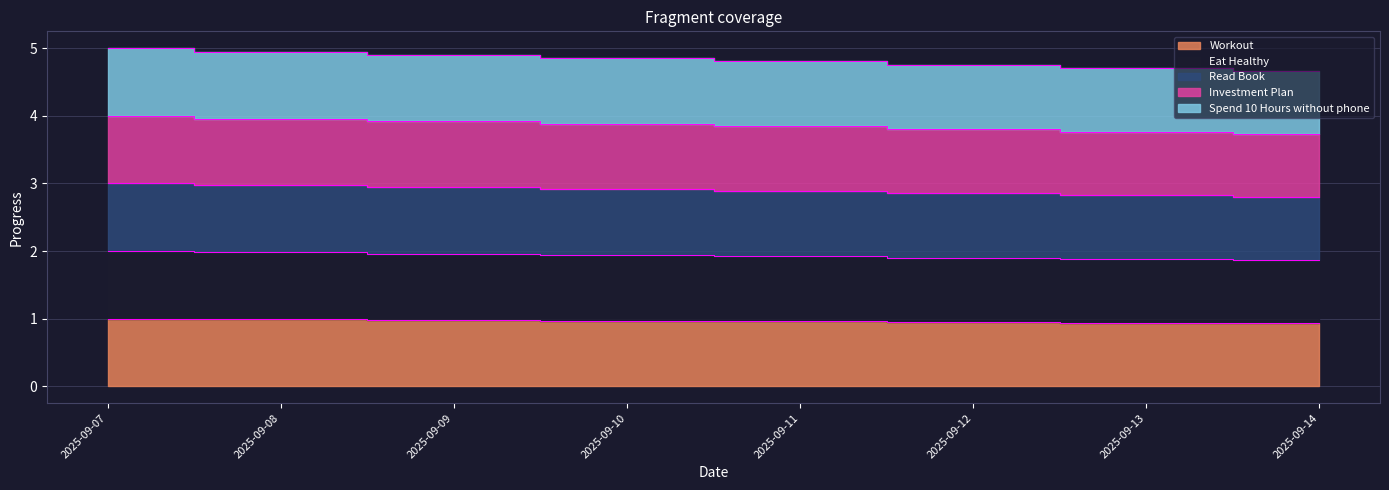

True or false: Workout has a value of 2.8 at 2025-09-14.

True